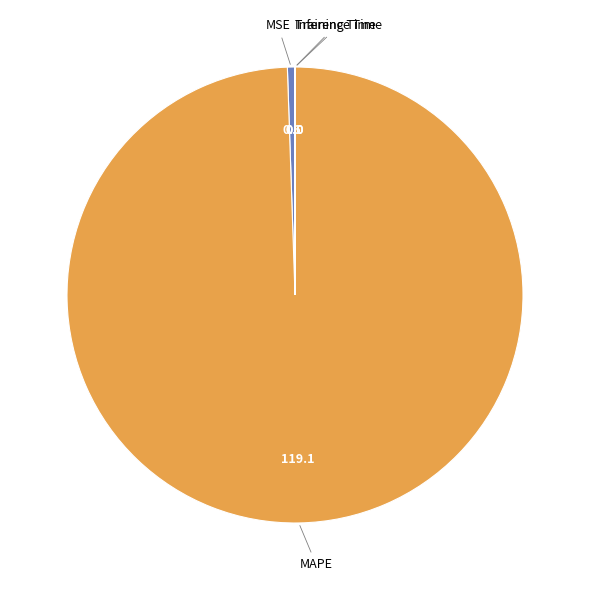

Is there a majority slice in this chart?

Yes